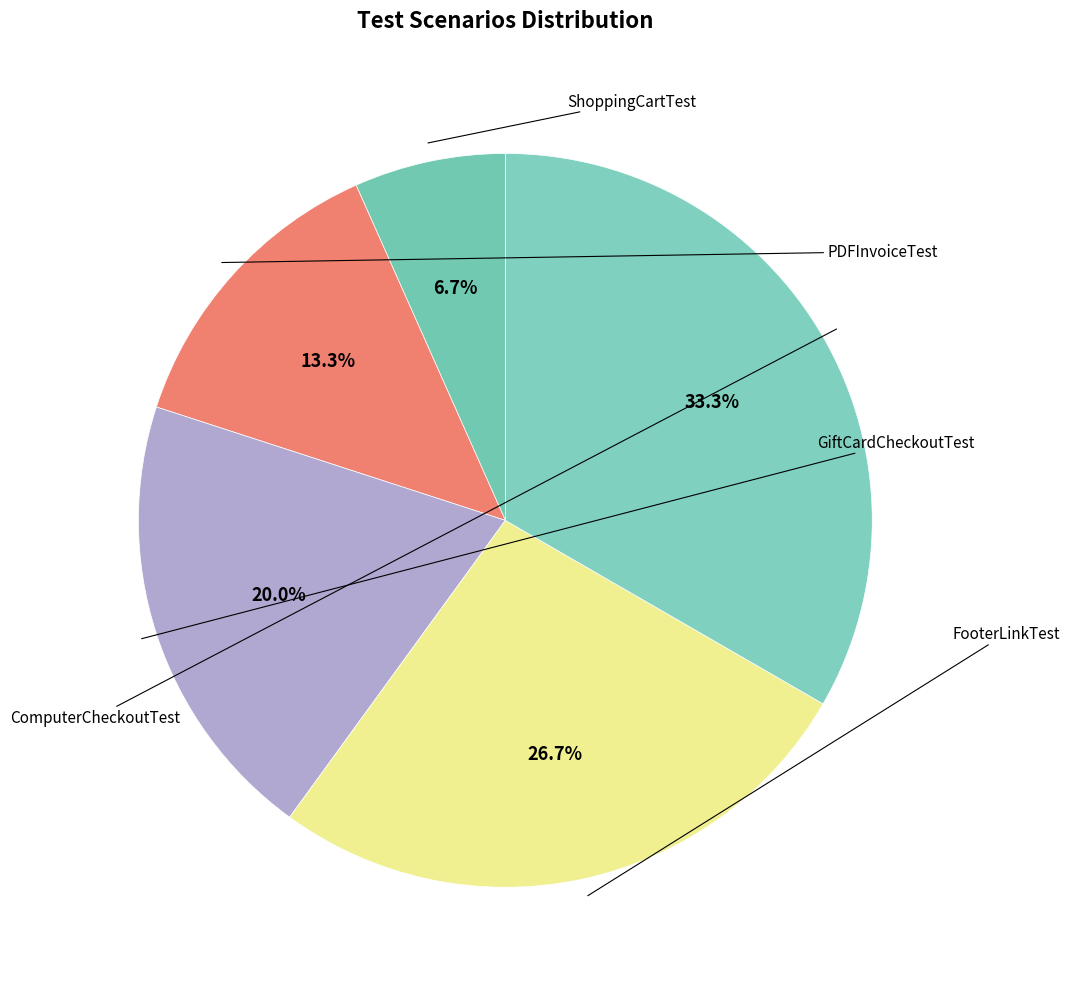

Rank the categories by value from lowest to highest.

ShoppingCartTest, PDFInvoiceTest, GiftCardCheckoutTest, FooterLinkTest, ComputerCheckoutTest